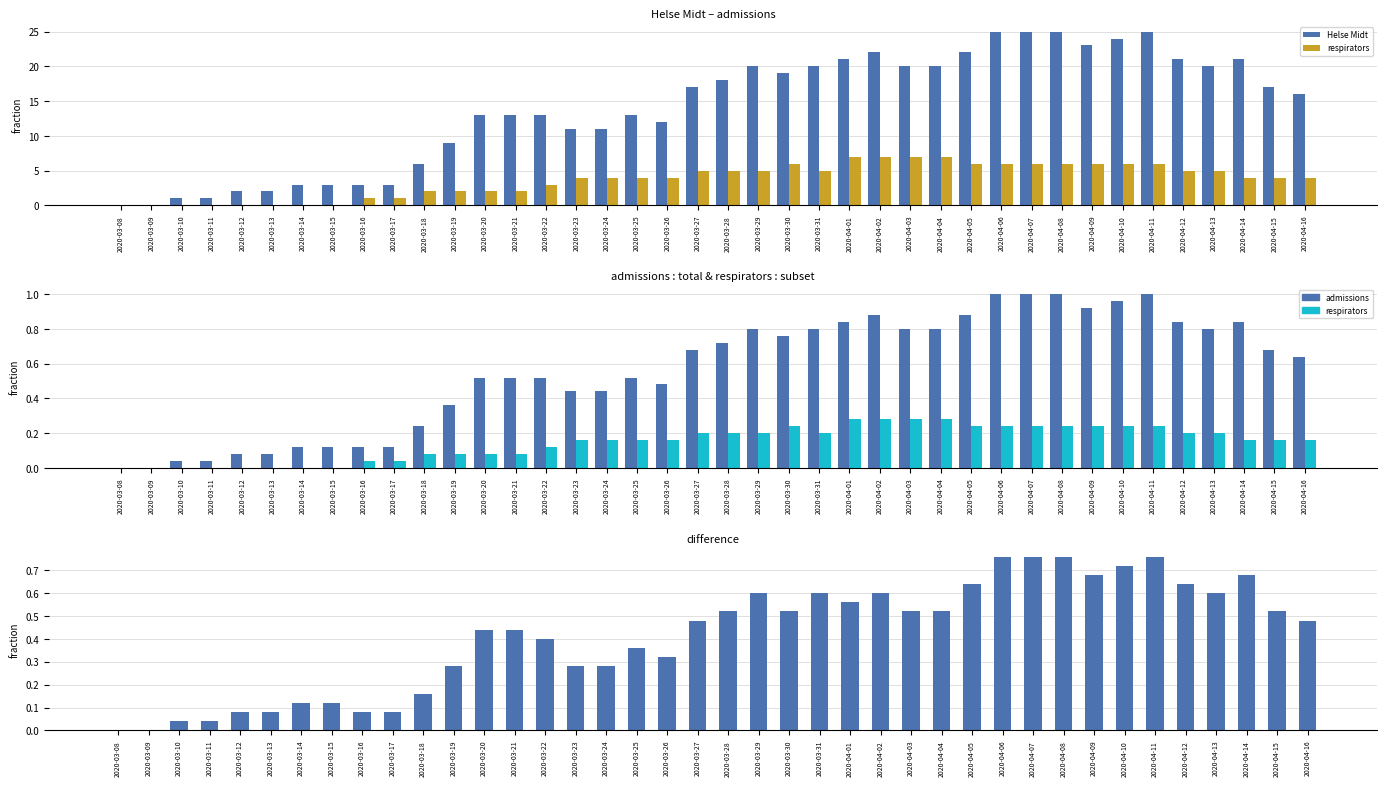

List the labels in order of difference value, smallest first.

2020-03-08, 2020-03-09, 2020-03-10, 2020-03-11, 2020-03-16, 2020-03-17, 2020-03-12, 2020-03-13, 2020-03-14, 2020-03-15, 2020-03-18, 2020-03-19, 2020-03-23, 2020-03-24, 2020-03-26, 2020-03-25, 2020-03-22, 2020-03-20, 2020-03-21, 2020-04-16, 2020-03-27, 2020-03-28, 2020-03-30, 2020-04-03, 2020-04-04, 2020-04-15, 2020-04-01, 2020-04-02, 2020-03-29, 2020-03-31, 2020-04-13, 2020-04-12, 2020-04-05, 2020-04-14, 2020-04-09, 2020-04-10, 2020-04-06, 2020-04-07, 2020-04-08, 2020-04-11